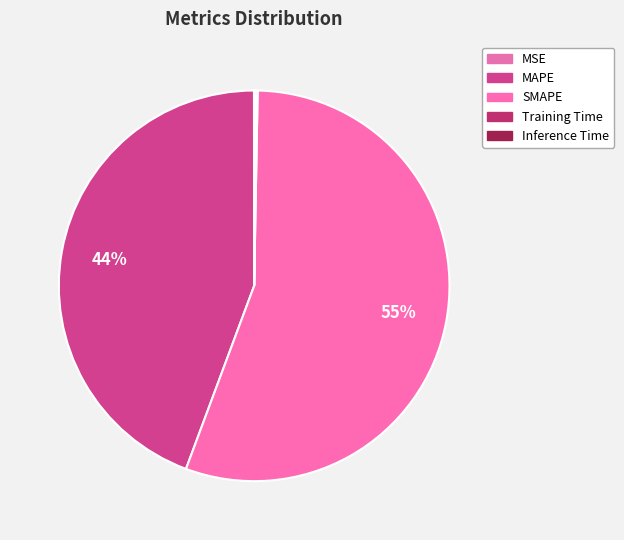

What percentage is NOT represented by MAPE?

55.7%